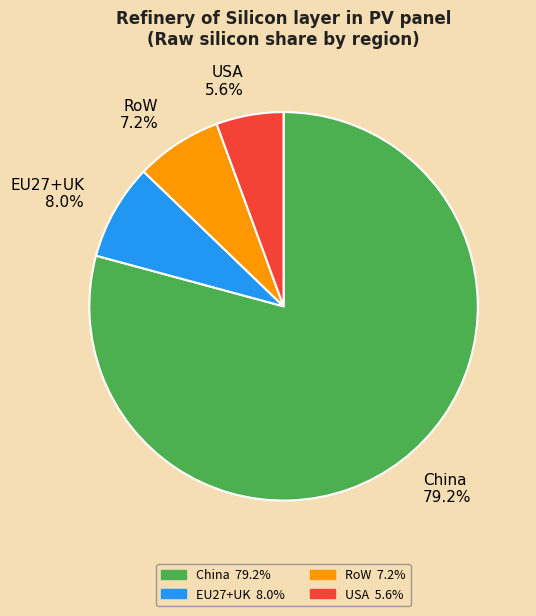

Do China and EU27+UK together represent more than half of the pie?

Yes